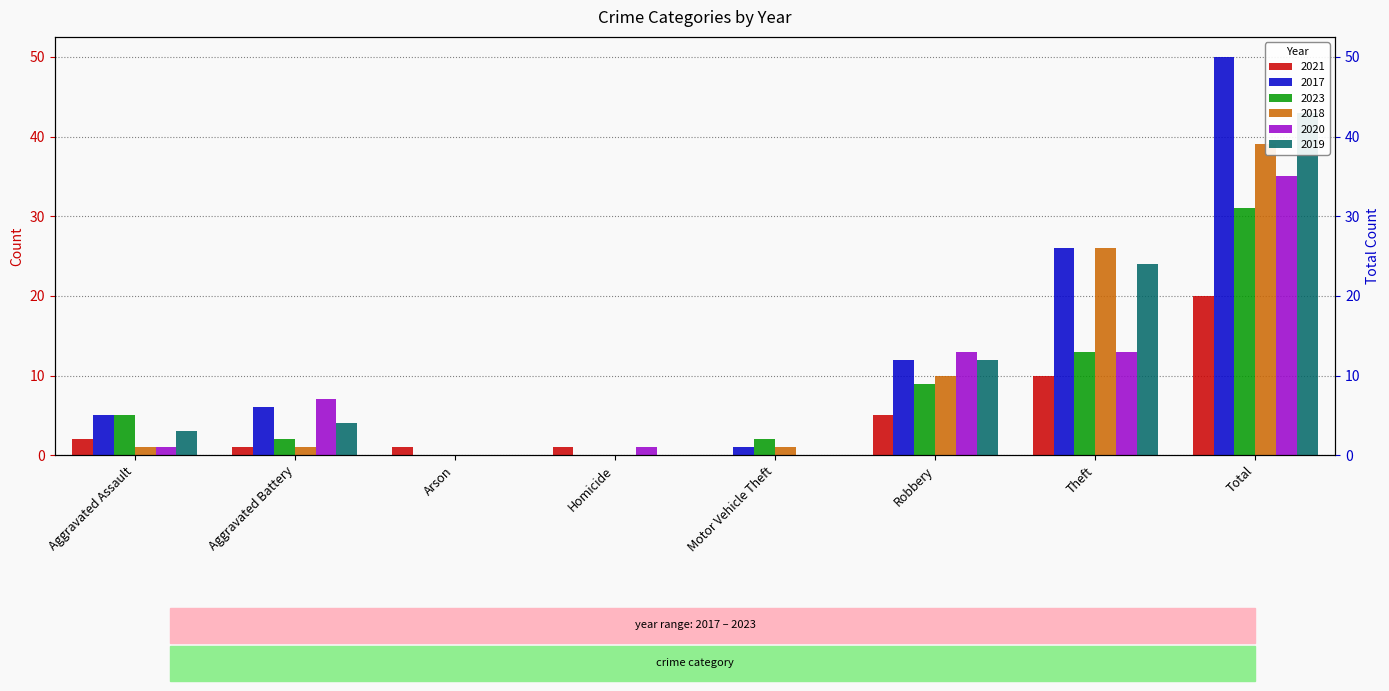

List the labels in order of 2018 value, smallest first.

Arson, Homicide, Aggravated Assault, Aggravated Battery, Motor Vehicle Theft, Robbery, Theft, Total